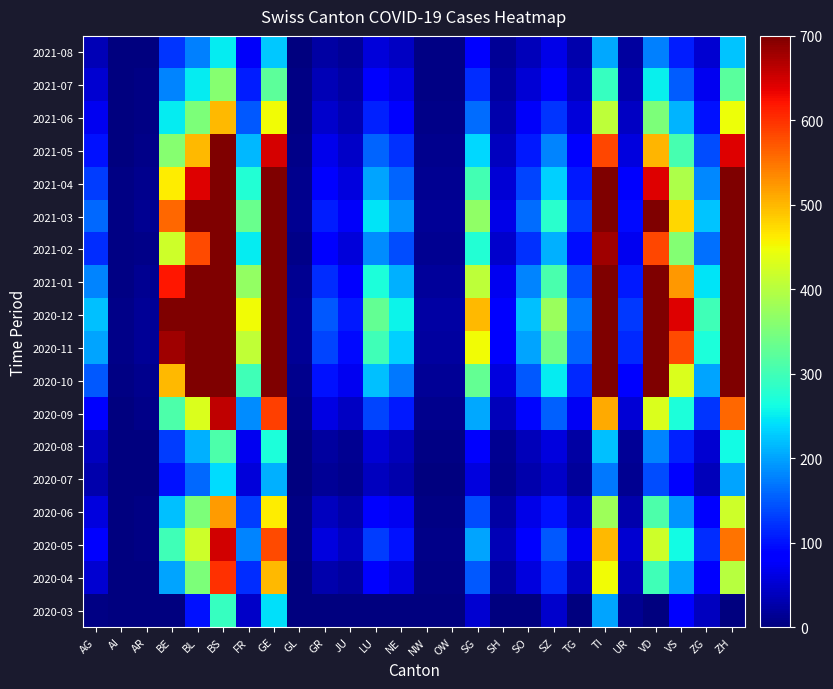

What is the total value across all series at BL?

8855